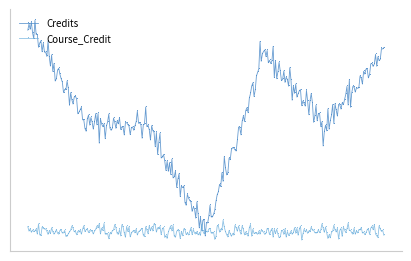

Is this an area chart (filled region under the line)?

No